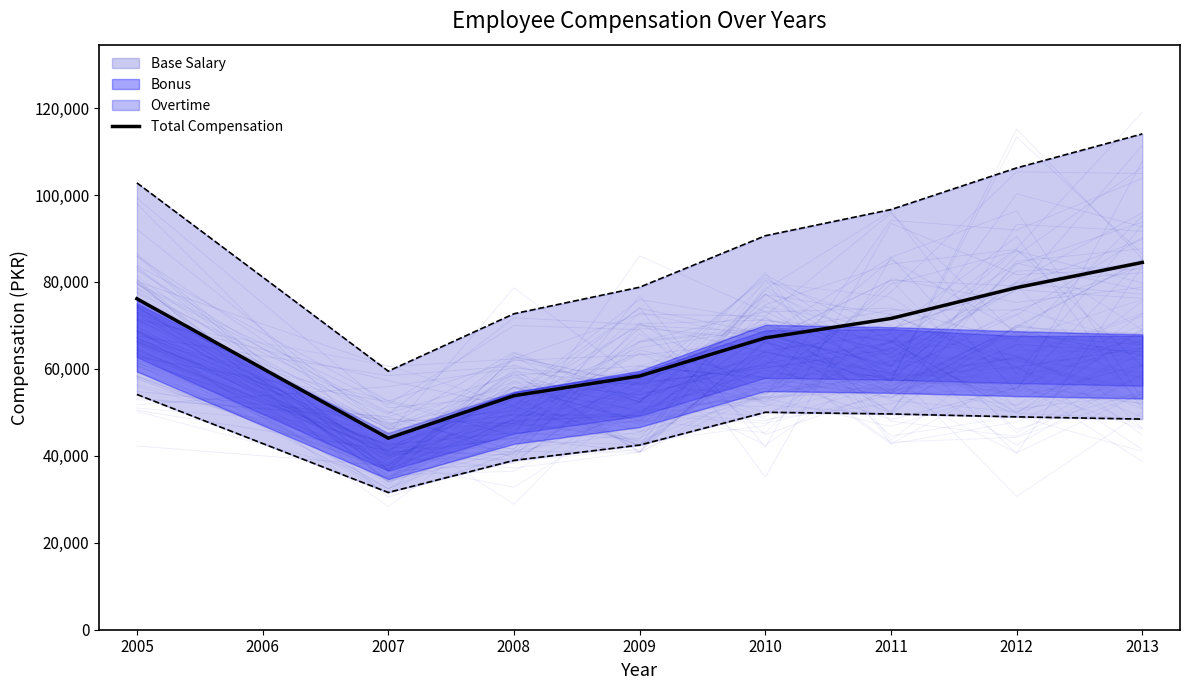

What is the value of the 5th point from the left?

67134.0